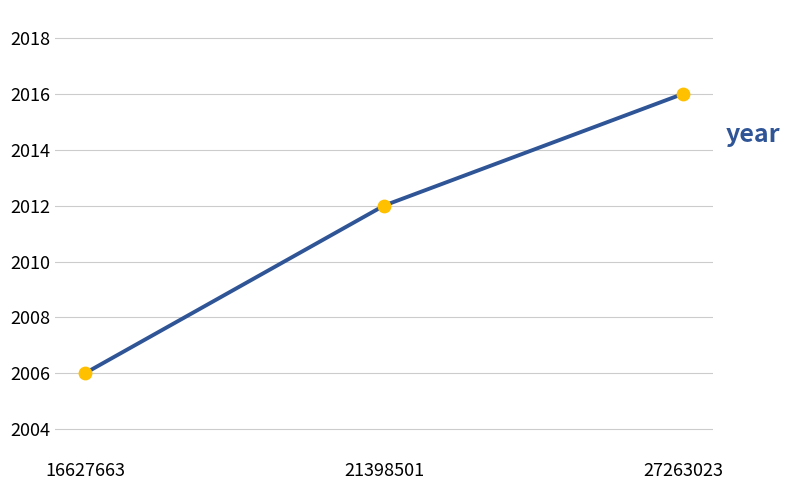

Which has a higher value, 27263023 or 21398501?

27263023